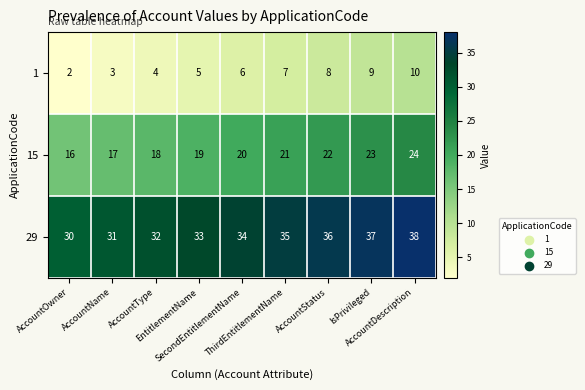

What is the difference between the maximum and minimum values in the 29 series?

8